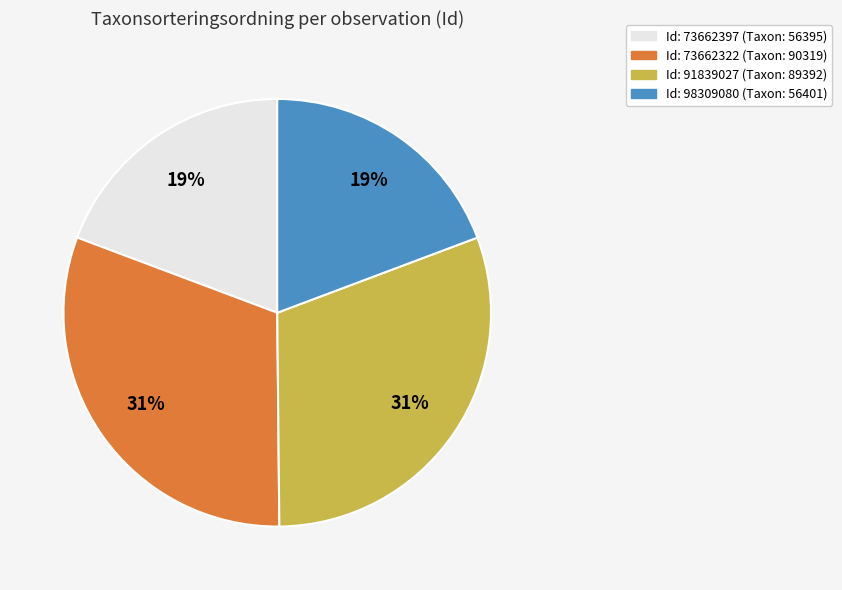

What percentage is the Id: 91839027 (Taxon: 89392) slice, to the nearest percent?

31%